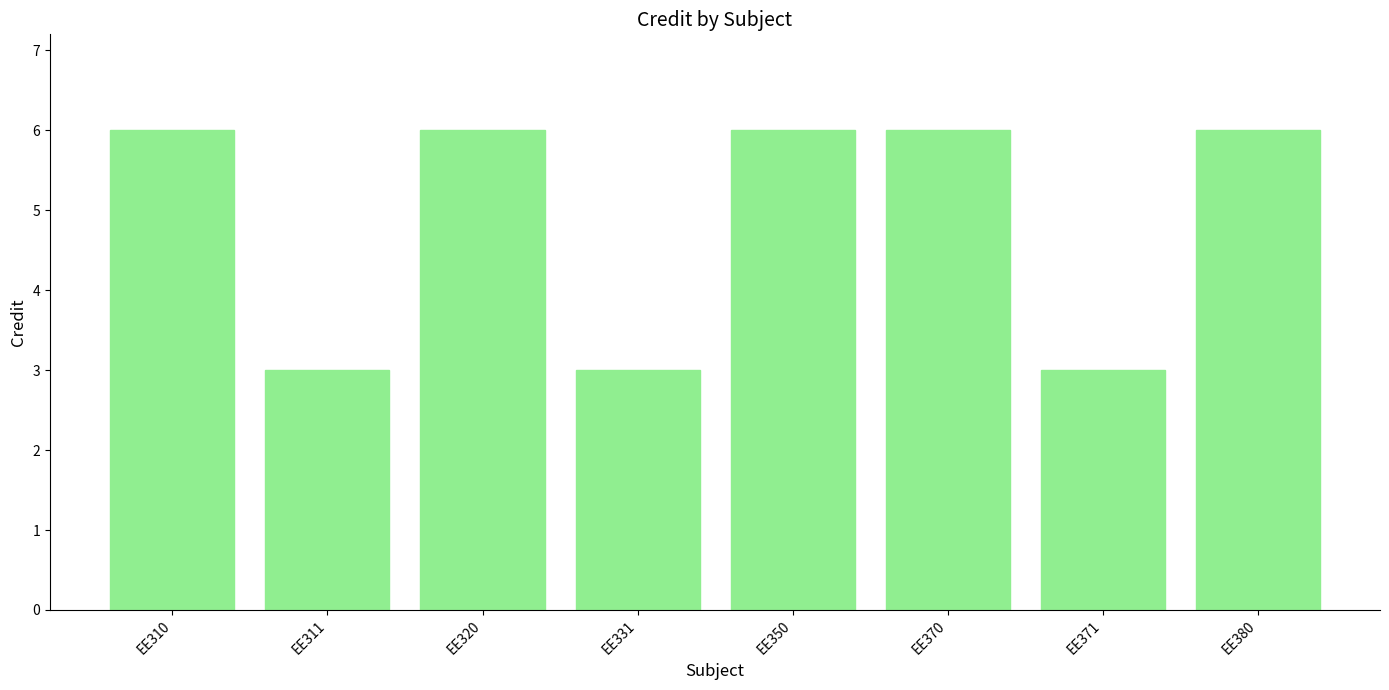

What is the sum of all values?

39